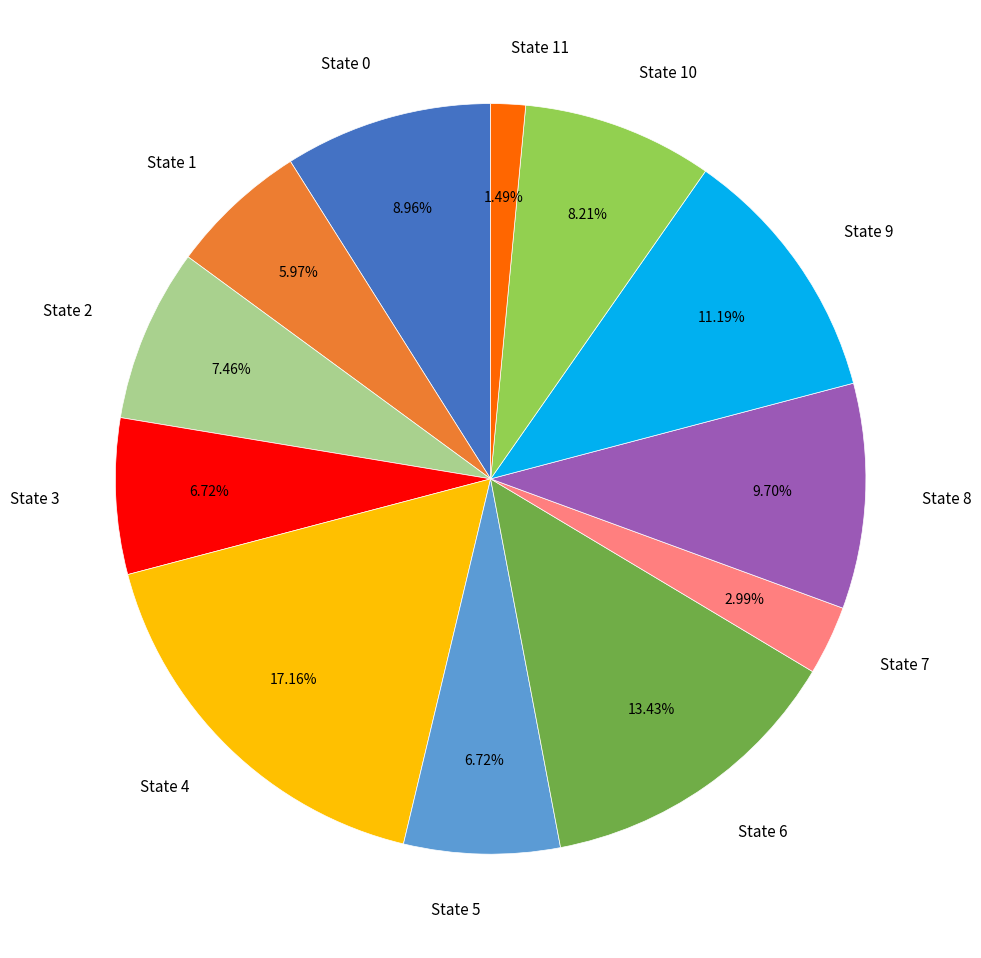

Count the number of slices in the pie.

12